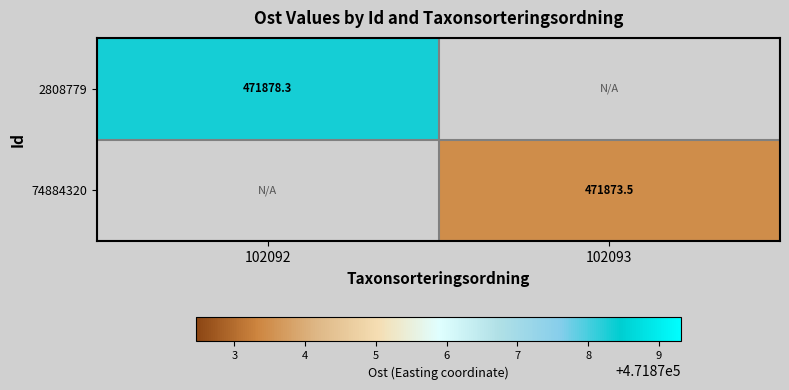

At which category does the chart reach its peak across all series?

102092